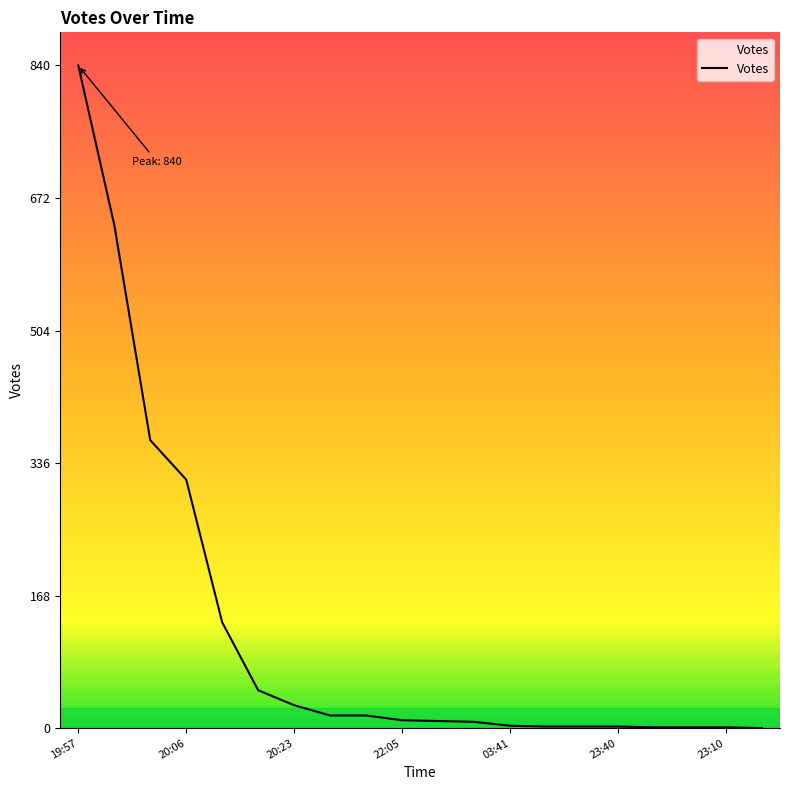

What is the maximum value shown in the chart?

840